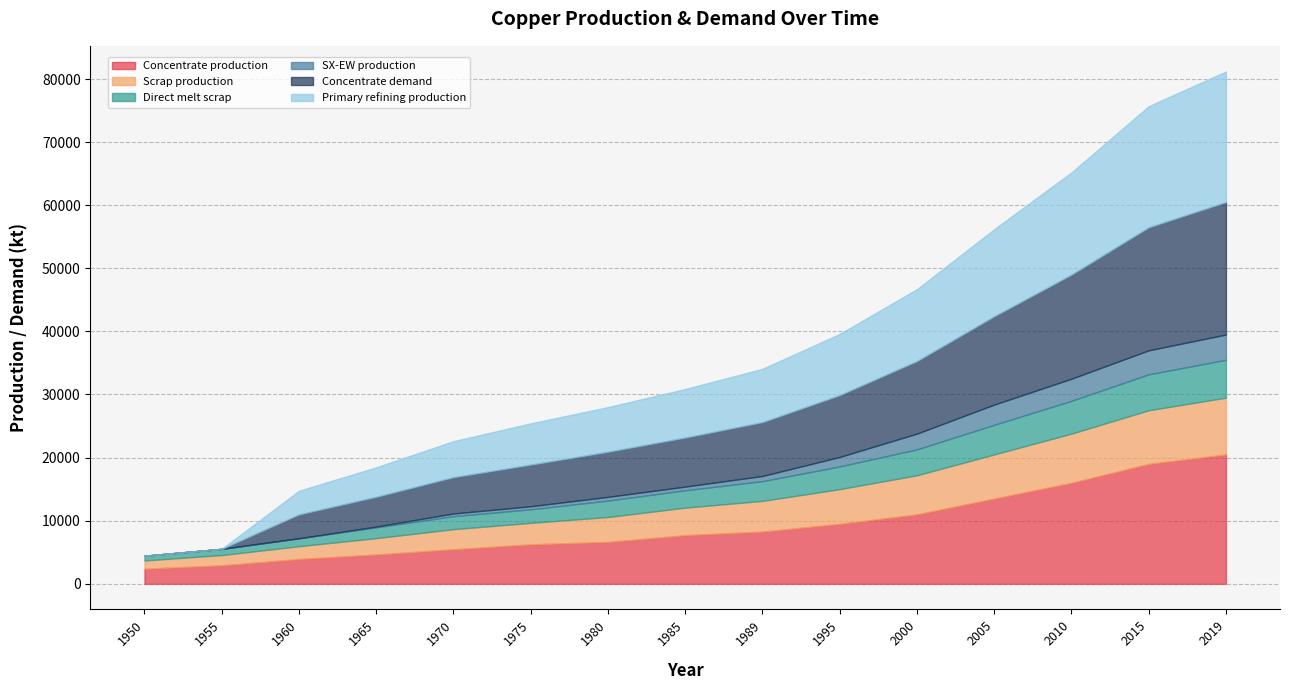

What is the average value of the Direct melt scrap series?

3112.8